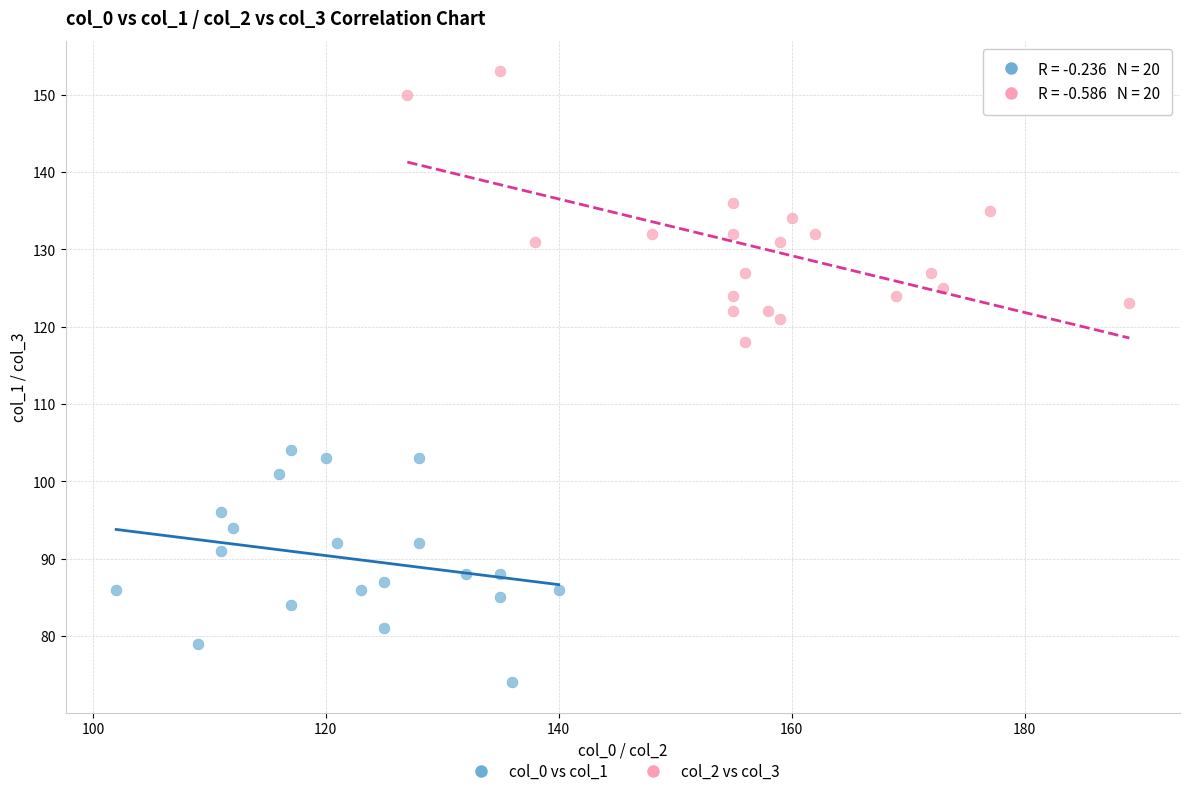

Which series has the widest spread of Y values?

col_2 vs col_3